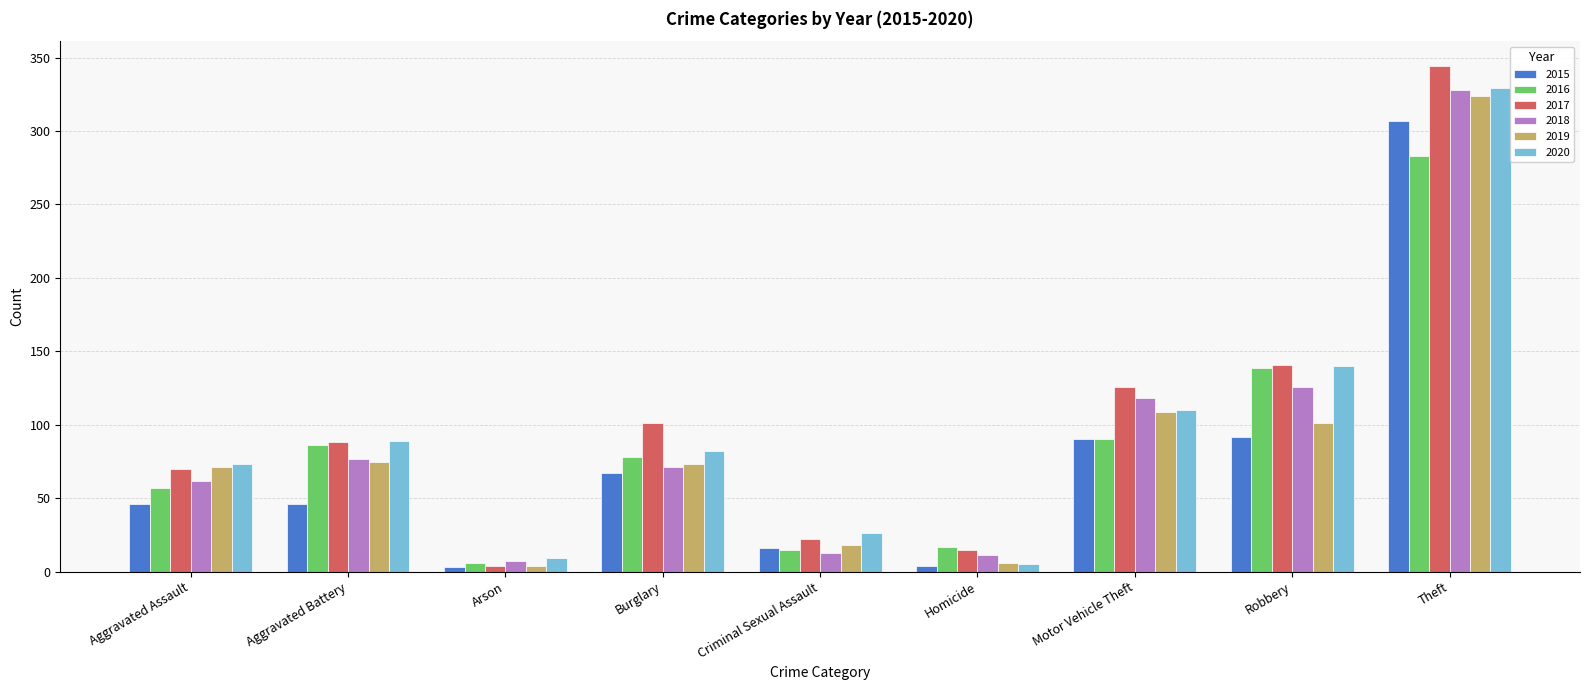

At which category is the sum across all series the highest?

Theft